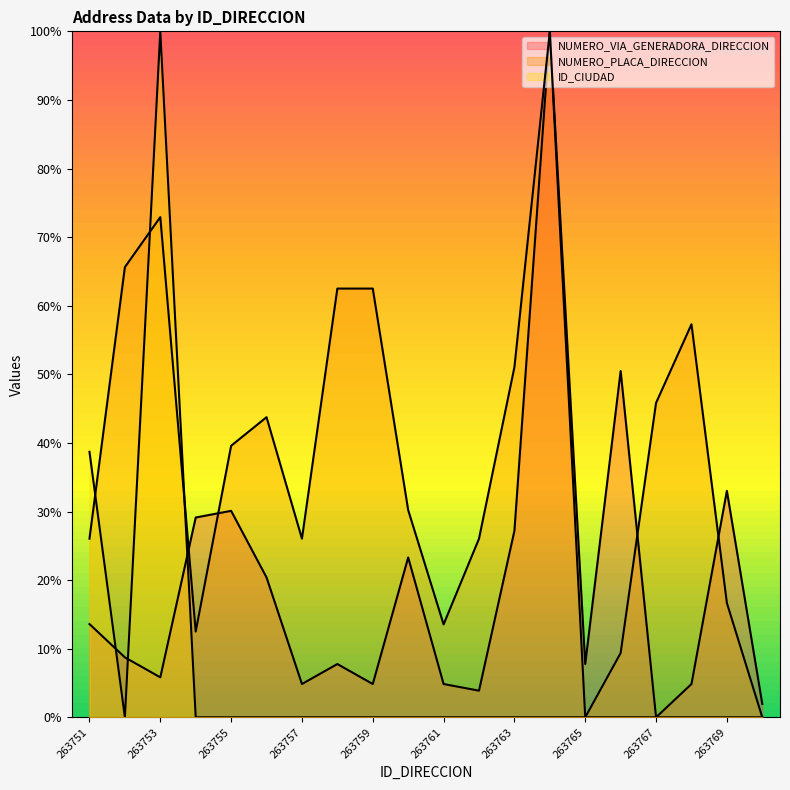

What are all the series names shown in the legend?

NUMERO_VIA_GENERADORA_DIRECCION, NUMERO_PLACA_DIRECCION, ID_CIUDAD